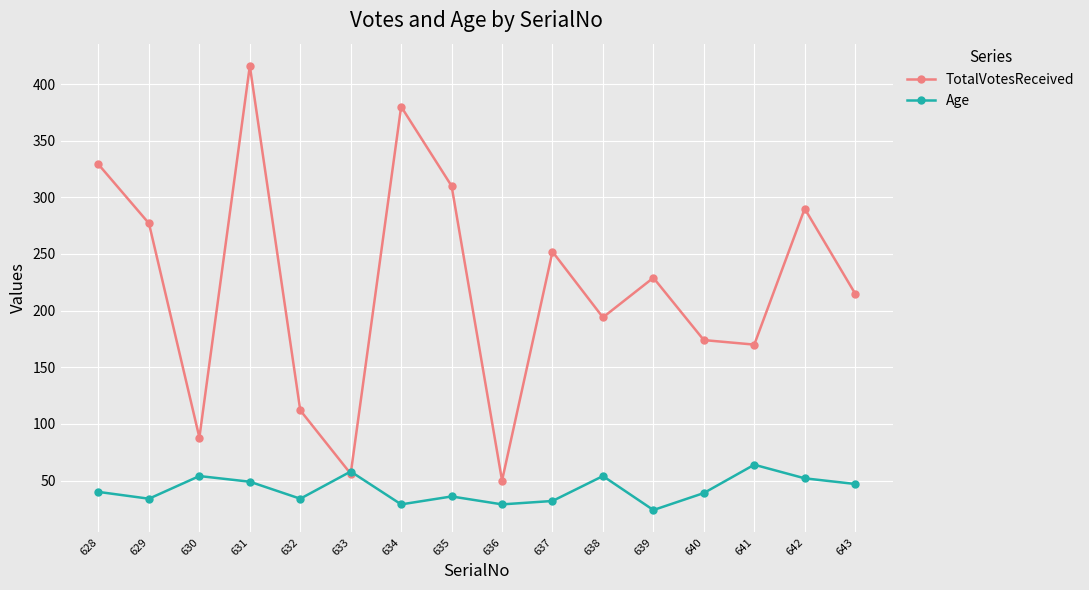

Where is TotalVotesReceived nearest to the value 233?

639